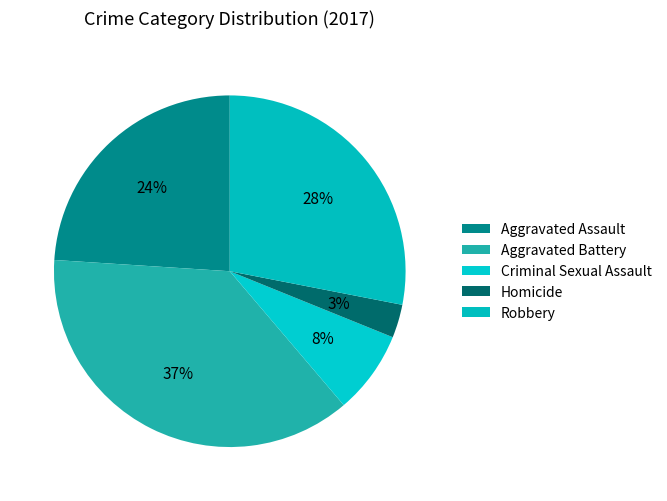

Combined, what portion of the pie is Aggravated Assault and Homicide?

27.0%